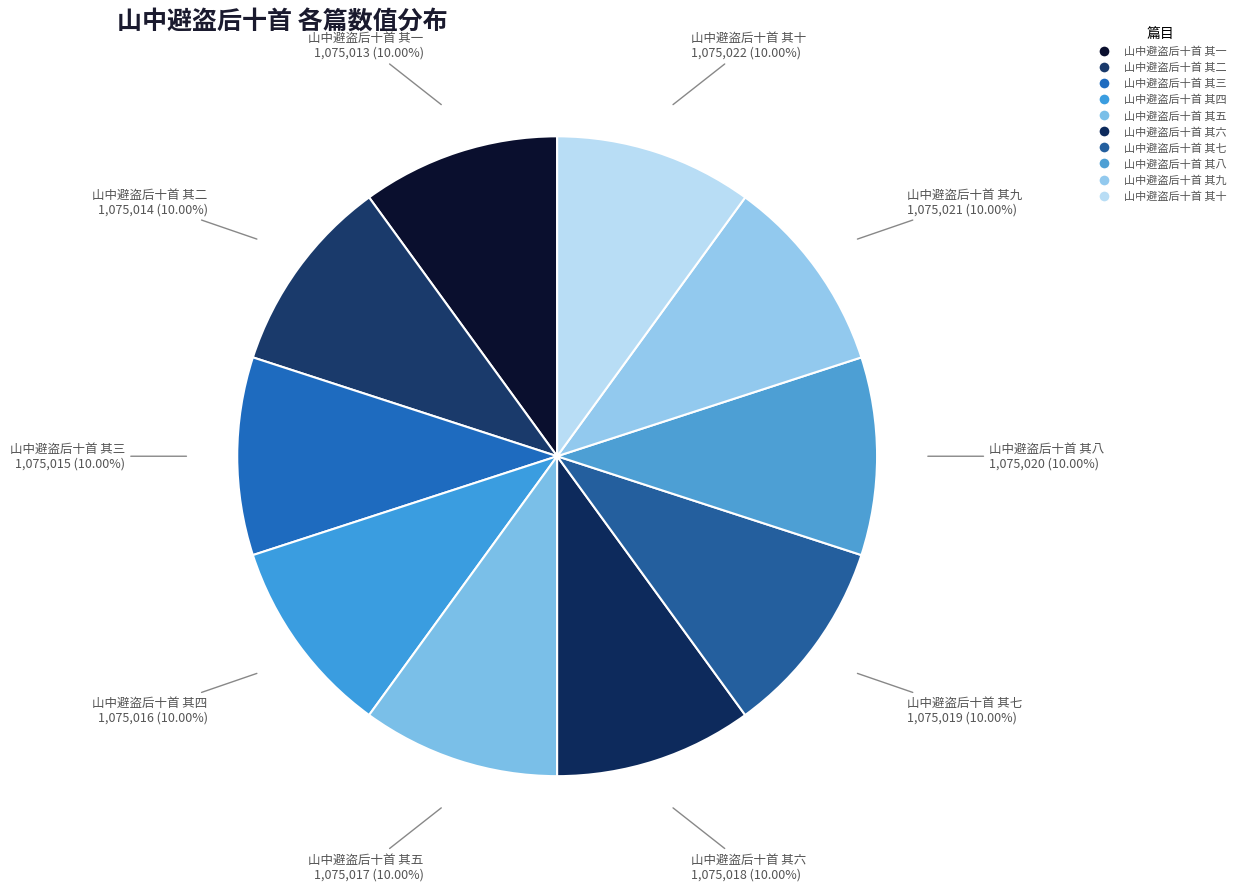

How many segments does this pie chart have?

10